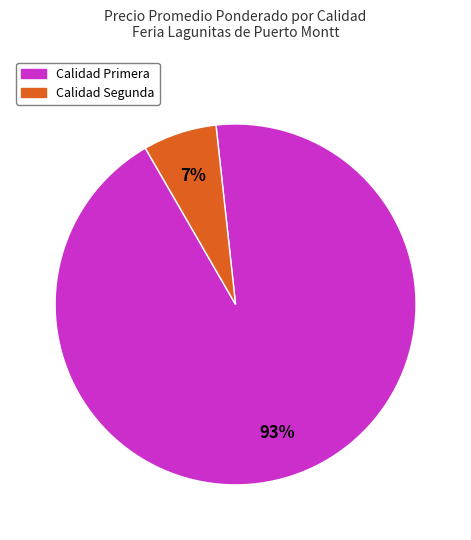

To the nearest percent, what is the average slice percentage?

50%